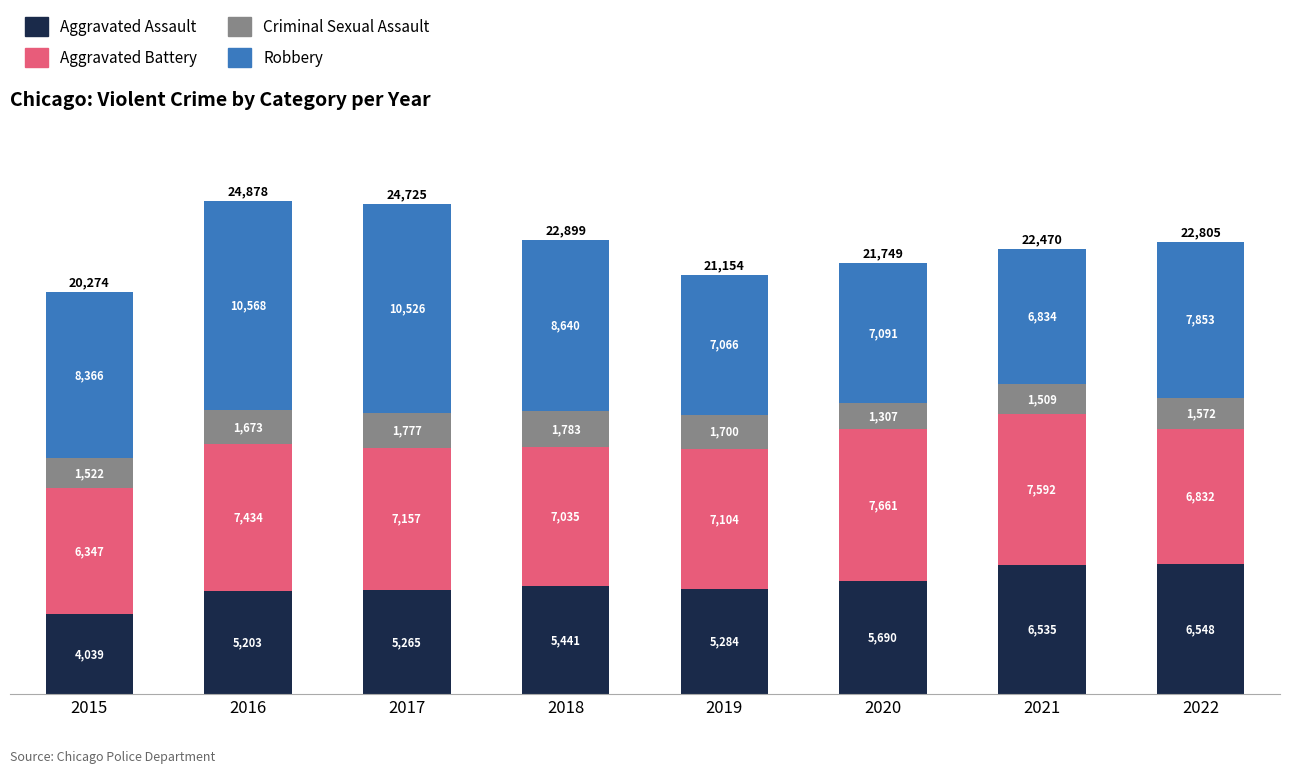

The value of Aggravated Assault at 2017 is 5265. True or false?

True